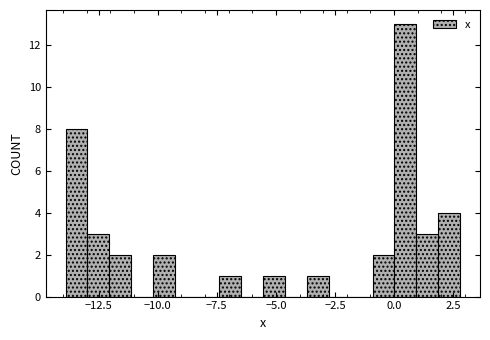

Around what value on the x-axis is the tallest bar? Give the approximate position of its centre, as read against the axis.

0.5